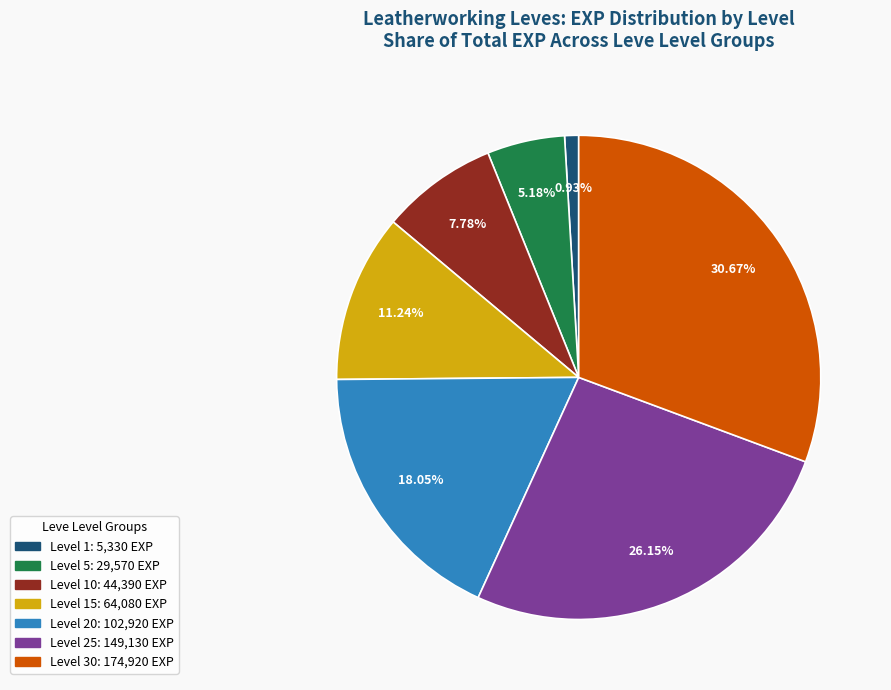

Is there any slice that represents more than half of the pie?

No